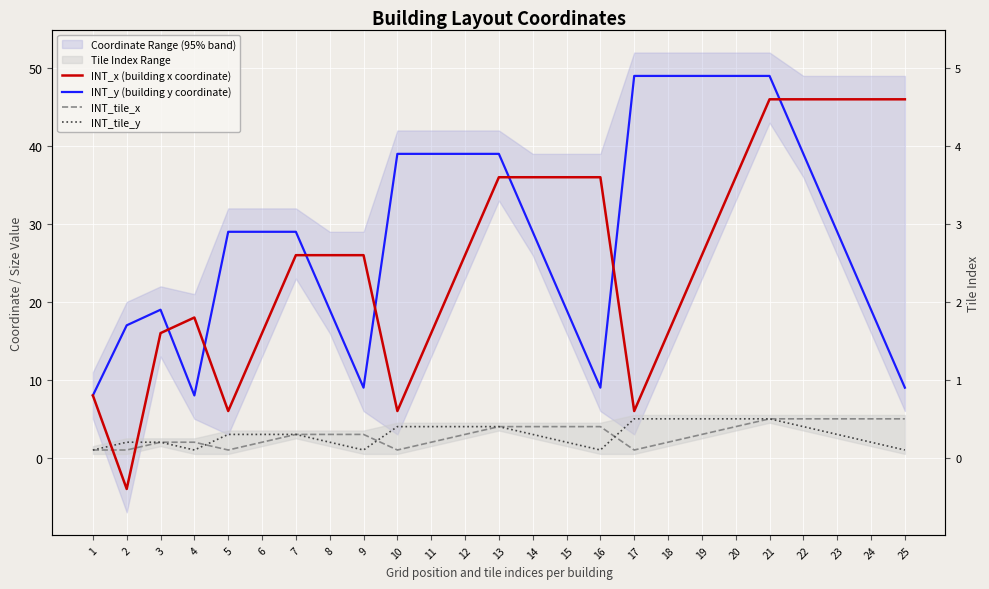

What is the difference between the maximum and second lowest values in the INT_x (building x coordinate) series?

40